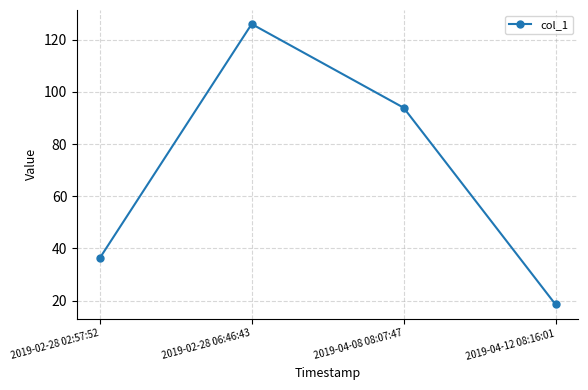

How many lines are shown in the chart?

1